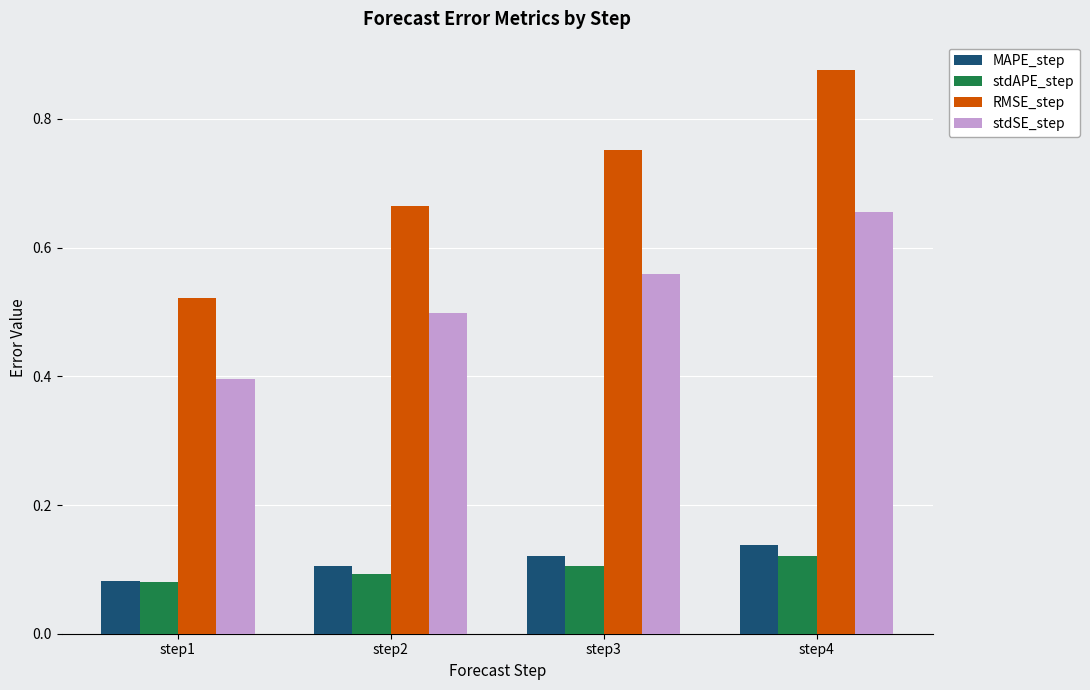

Is it true that stdAPE_step equals 0.1 at step4?

True